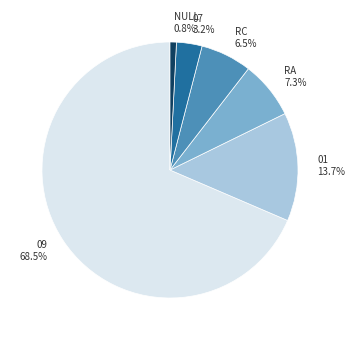

To the nearest percent, what is the average slice percentage?

17%